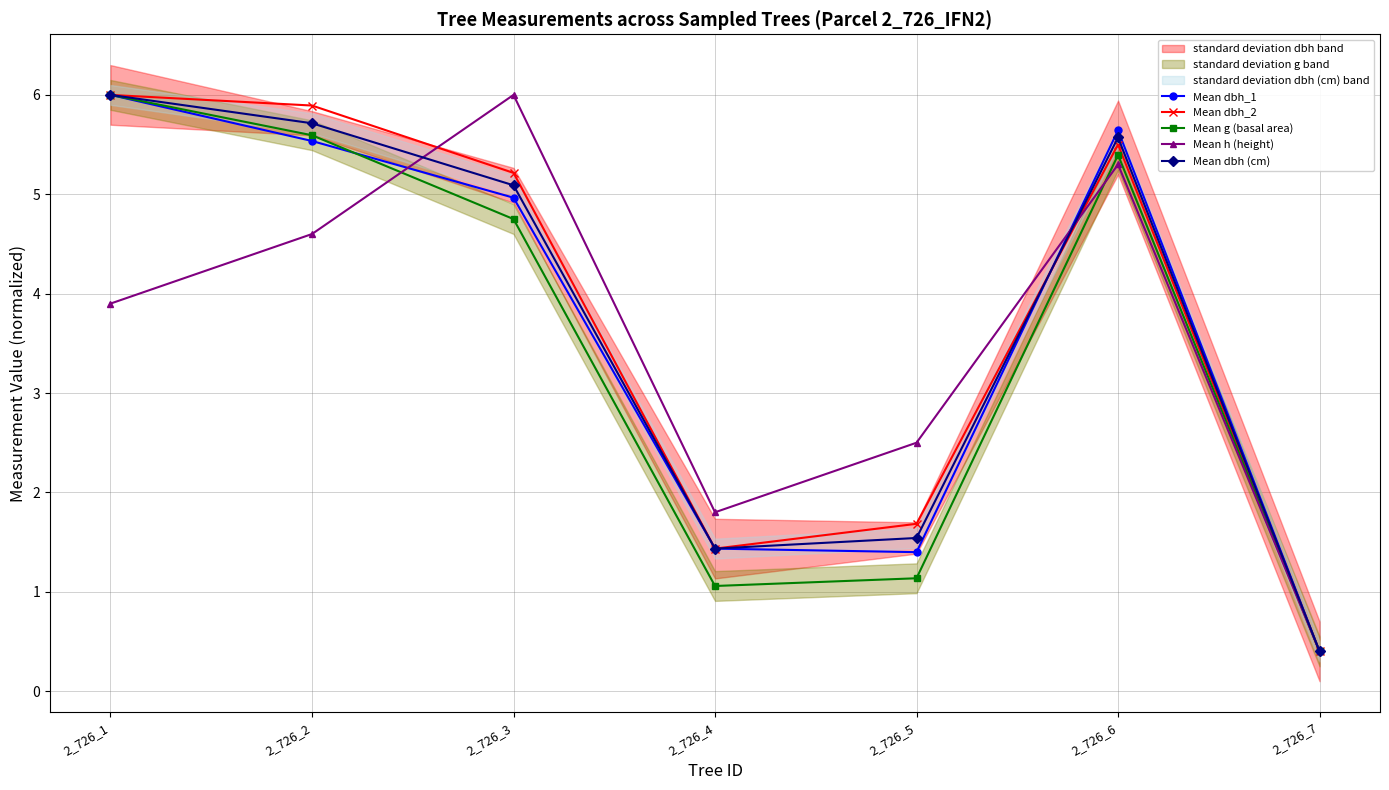

Is the value of Mean h (height) at 2_726_2 greater than the value of Mean dbh (cm) at 2_726_4?

Yes